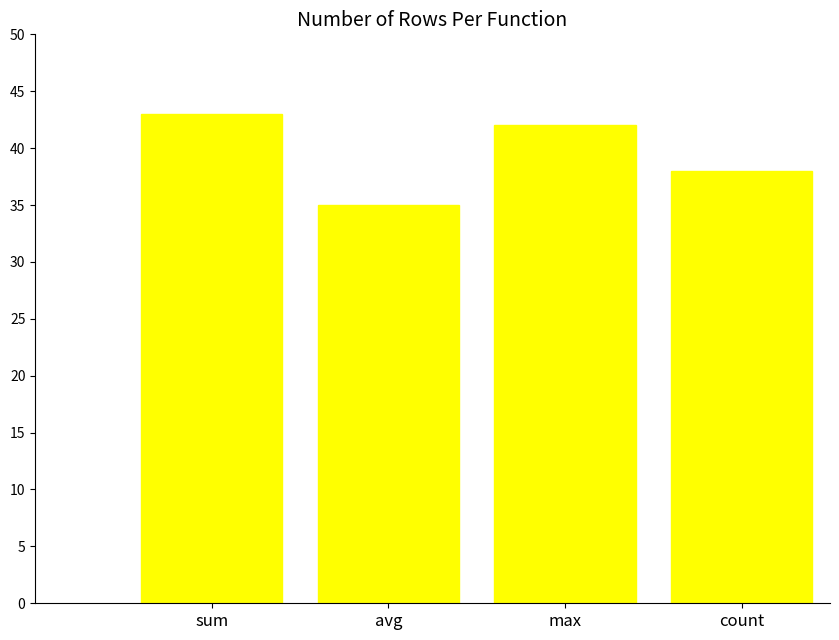

What is the value of the 1st bar from the left?

43